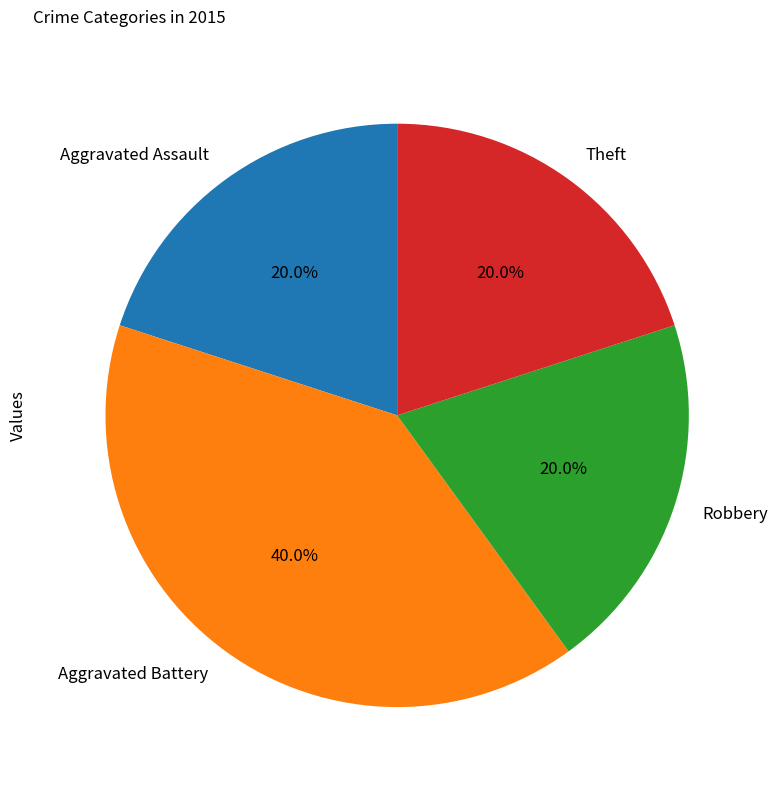

To the nearest percent, what is the difference between the largest and smallest slice percentages?

20%